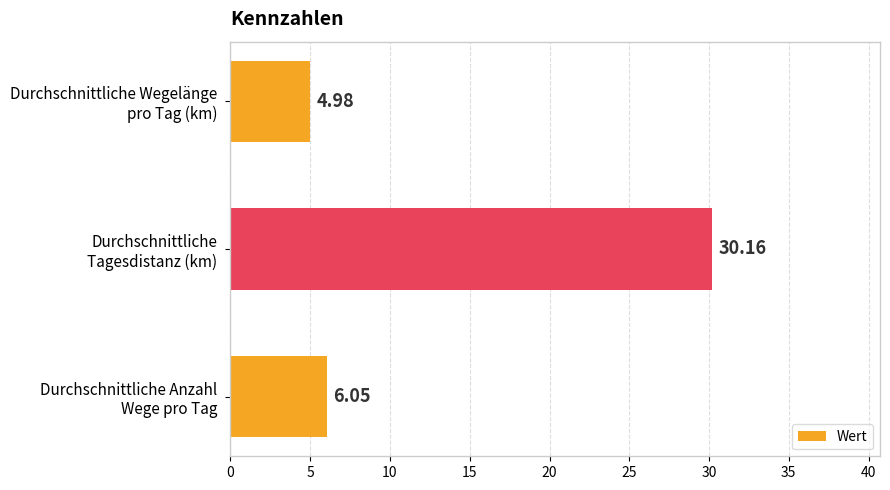

What is the difference between the maximum and minimum values?

25.2